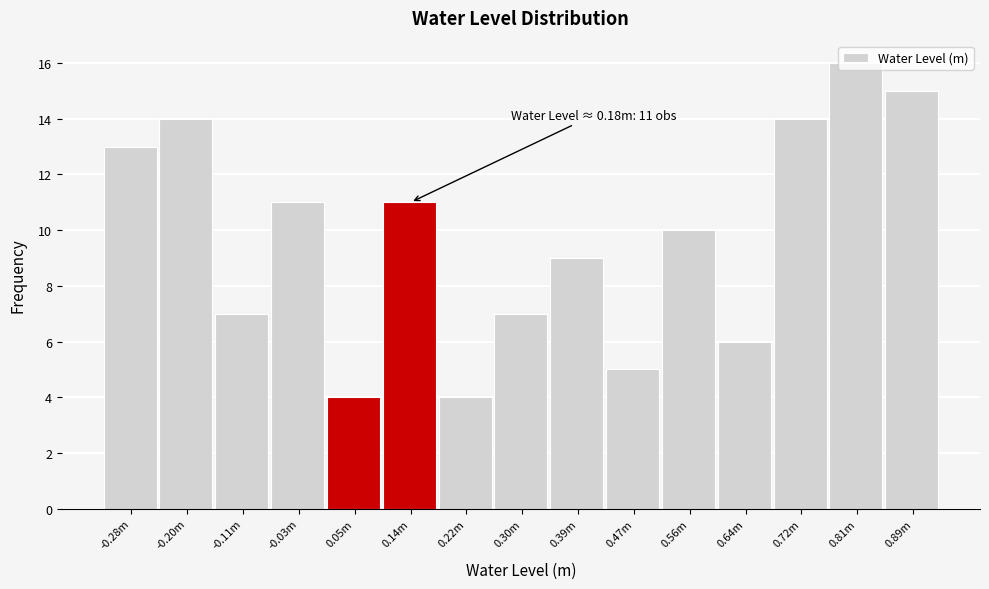

What is the greatest value displayed?

16